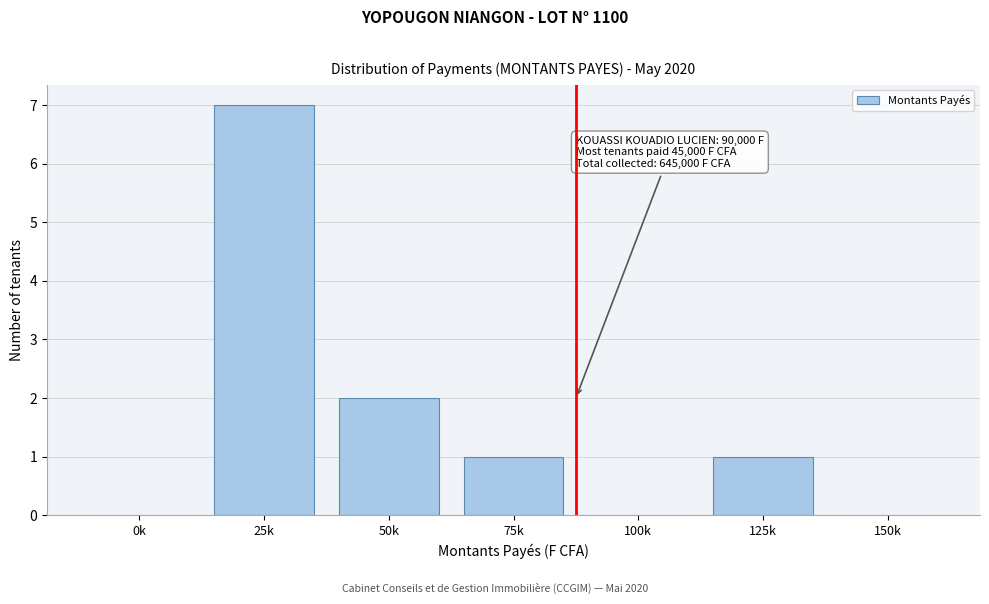

Reading right to left, transcribe all the data shown in this chart.

150k=0	125k=1	100k=0	75k=1	50k=2	25k=7	0k=0